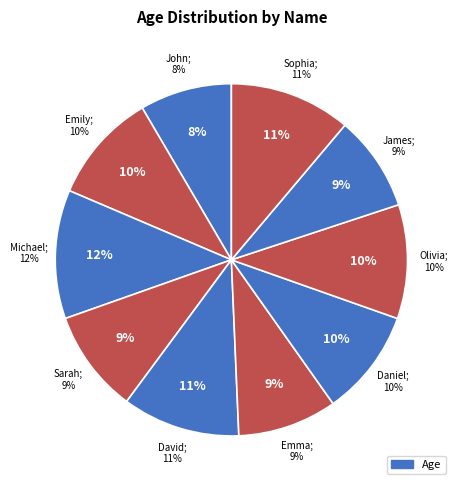

Count the number of slices in the pie.

10